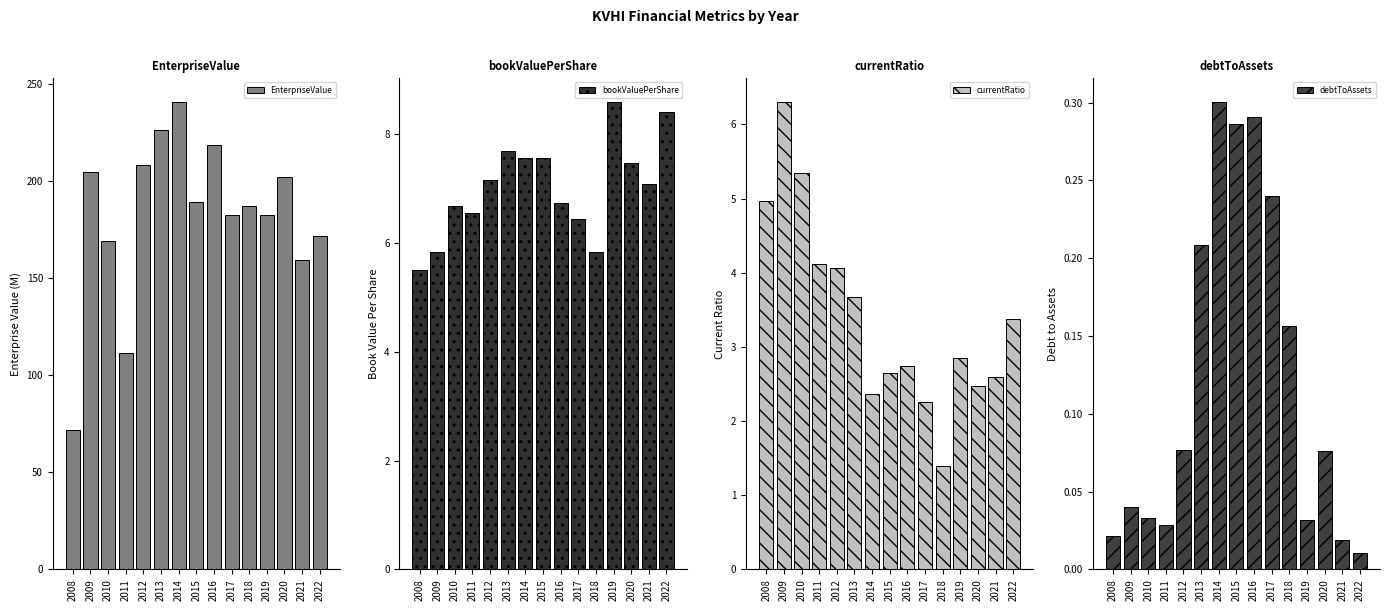

Reading left to right, transcribe all the data shown in this chart.

EnterpriseValue: 71.5	204.4	168.9	111.6	208.2	226.3	240.6	189.2	218.5	182.4	187.0	182.3	201.9	159.2	171.5
bookValuePerShare: 5.5	5.8	6.7	6.5	7.2	7.7	7.6	7.6	6.7	6.4	5.8	8.6	7.5	7.1	8.4
currentRatio: 5.0	6.3	5.3	4.1	4.1	3.7	2.4	2.6	2.7	2.3	1.4	2.8	2.5	2.6	3.4
debtToAssets: 0.0	0.0	0.0	0.0	0.1	0.2	0.3	0.3	0.3	0.2	0.2	0.0	0.1	0.0	0.0